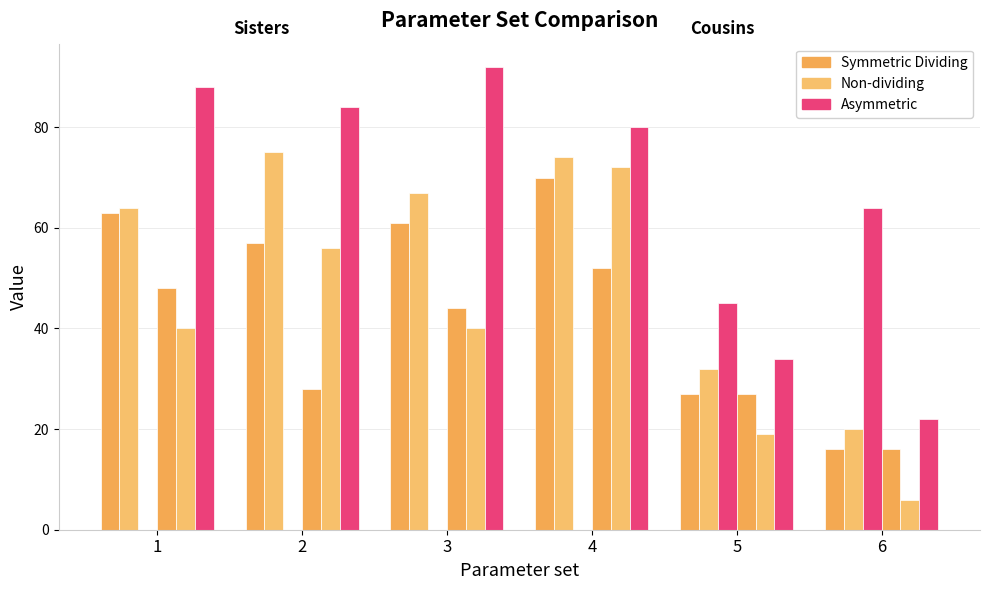

Are the bars horizontal?

No